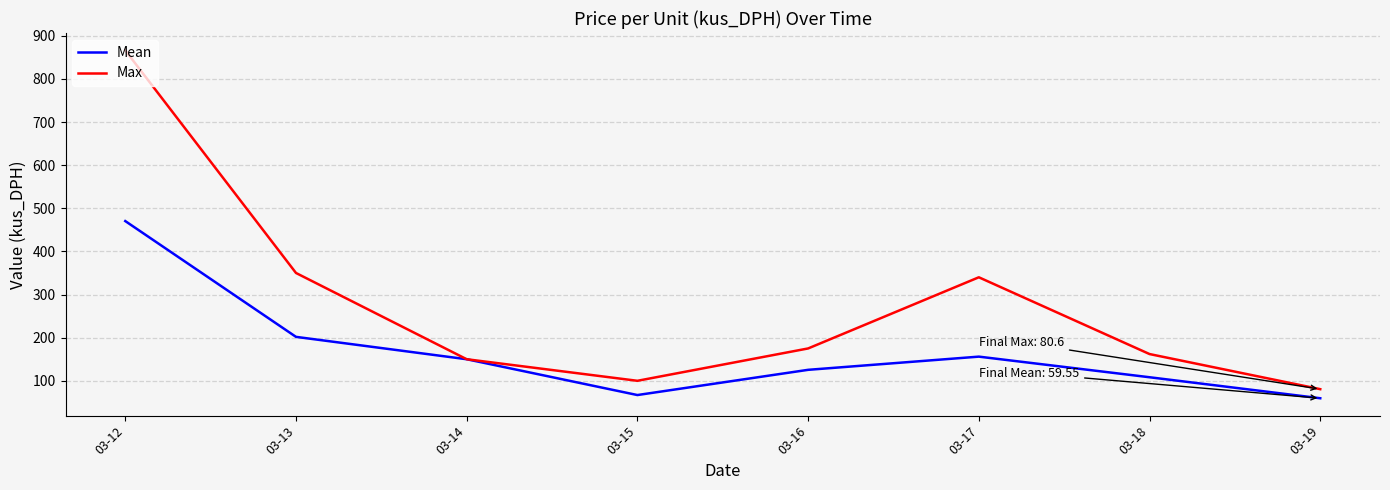

List the series in order of their overall mean, highest first.

Max, Mean